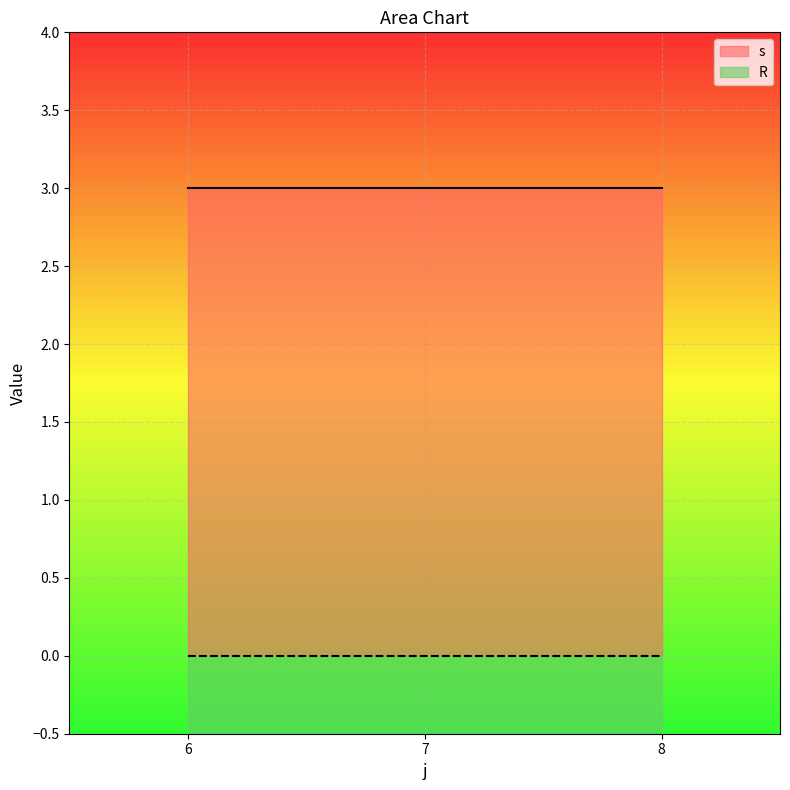

What is the total value across all series at 8?

3.5